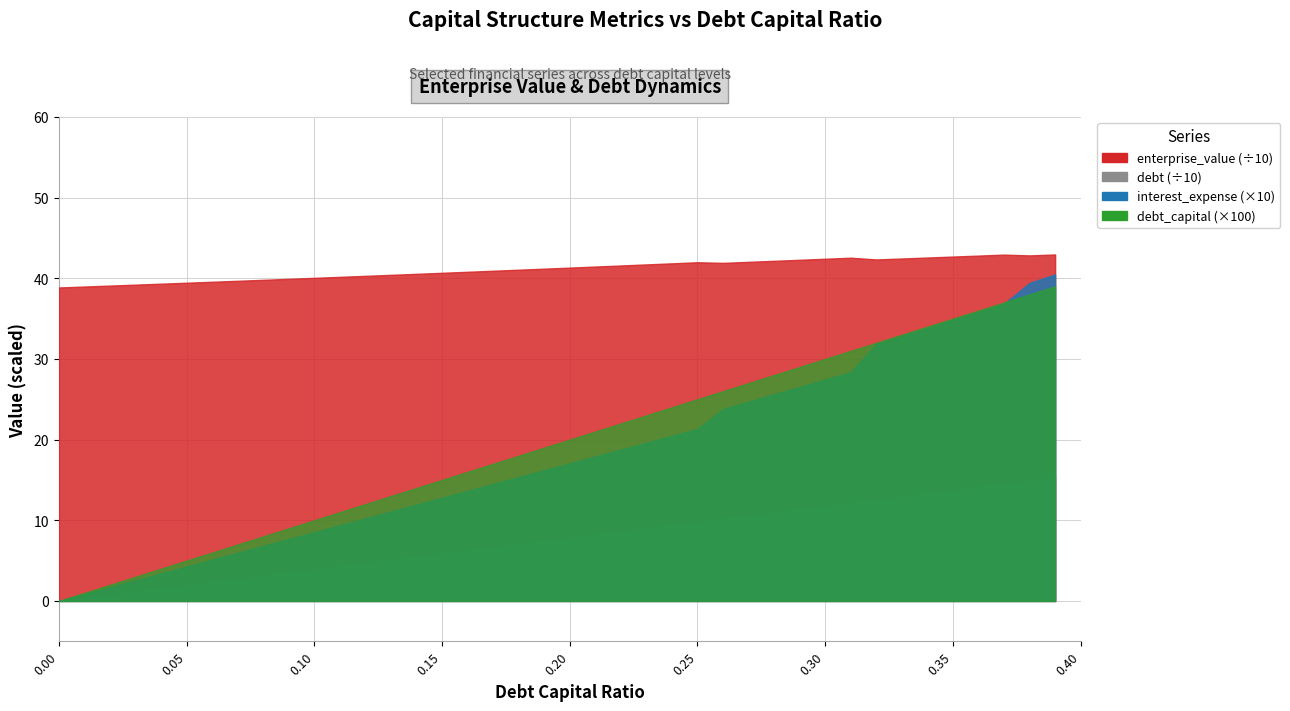

List the series in order of their peak value, highest first.

enterprise_value, debt, interest_expense, debt_capital